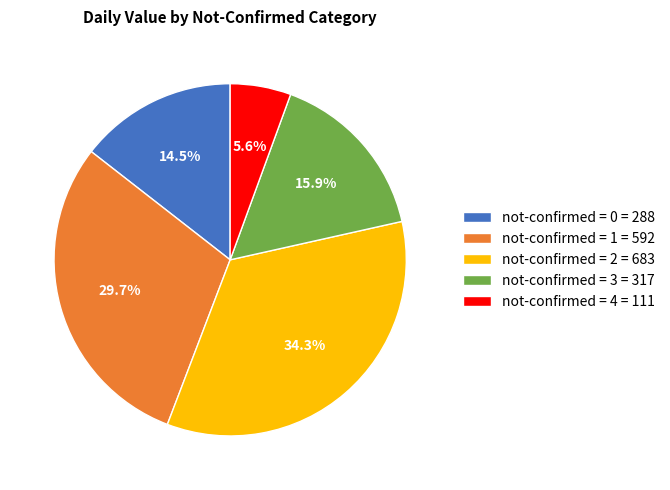

Which slice is the largest?

not-confirmed = 2 = 683